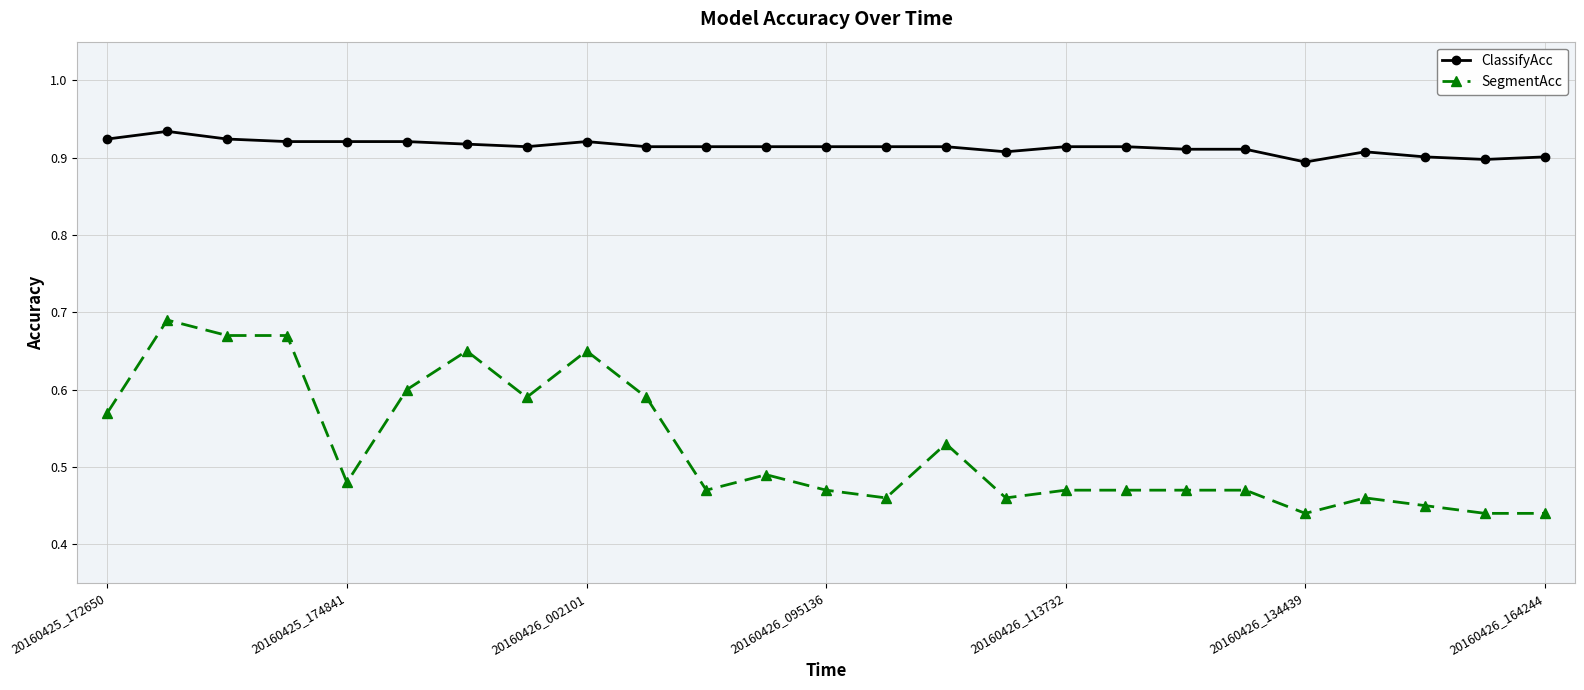

Which series has the largest range (max minus min)?

SegmentAcc